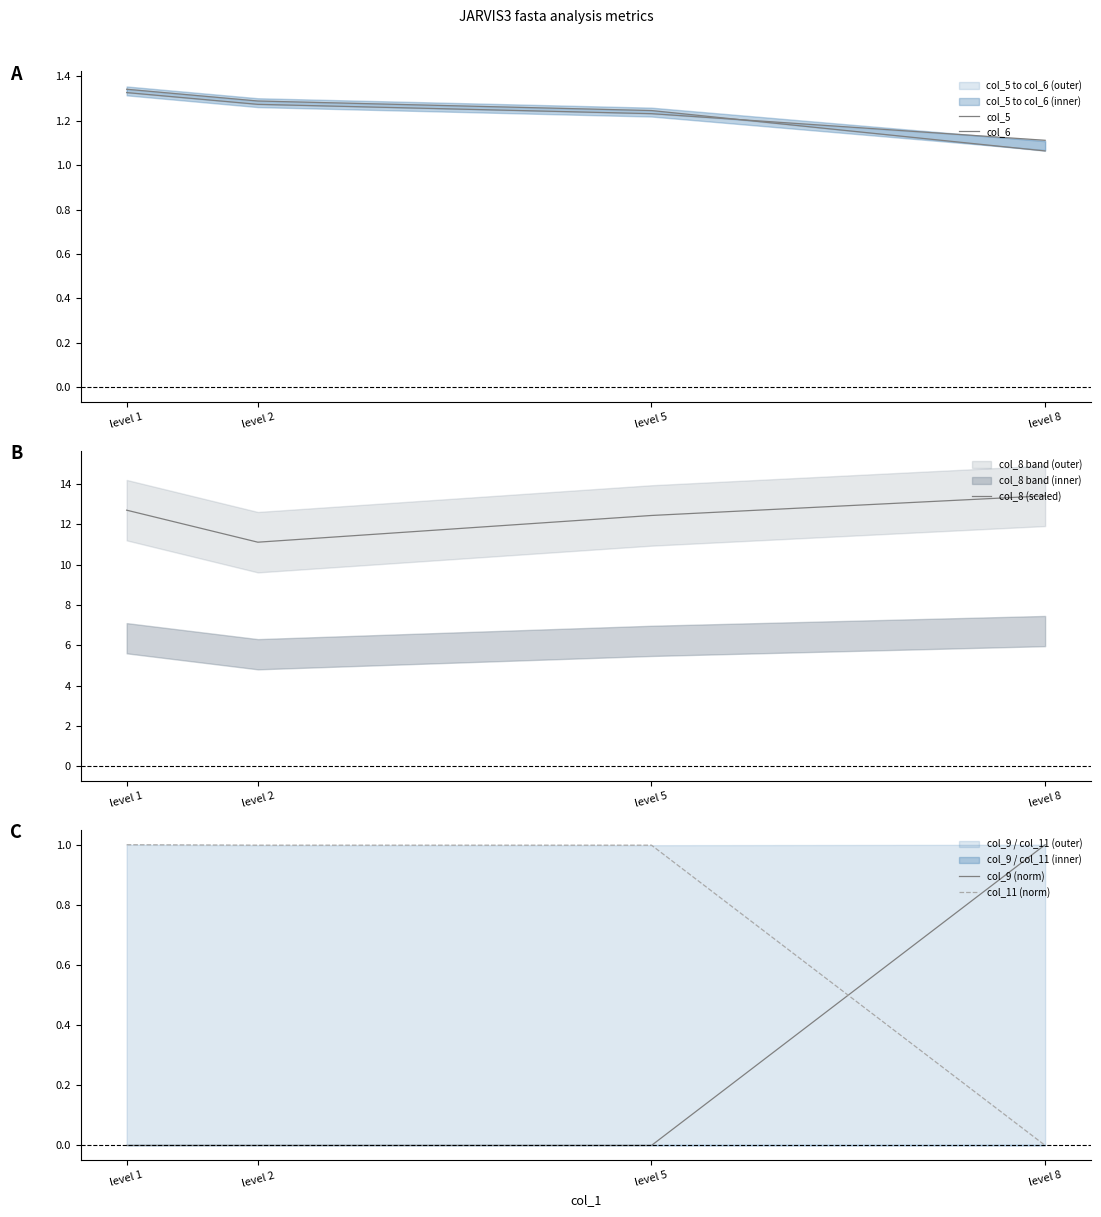

True or false: col_11 (norm) and col_6 intersect in this chart.

False